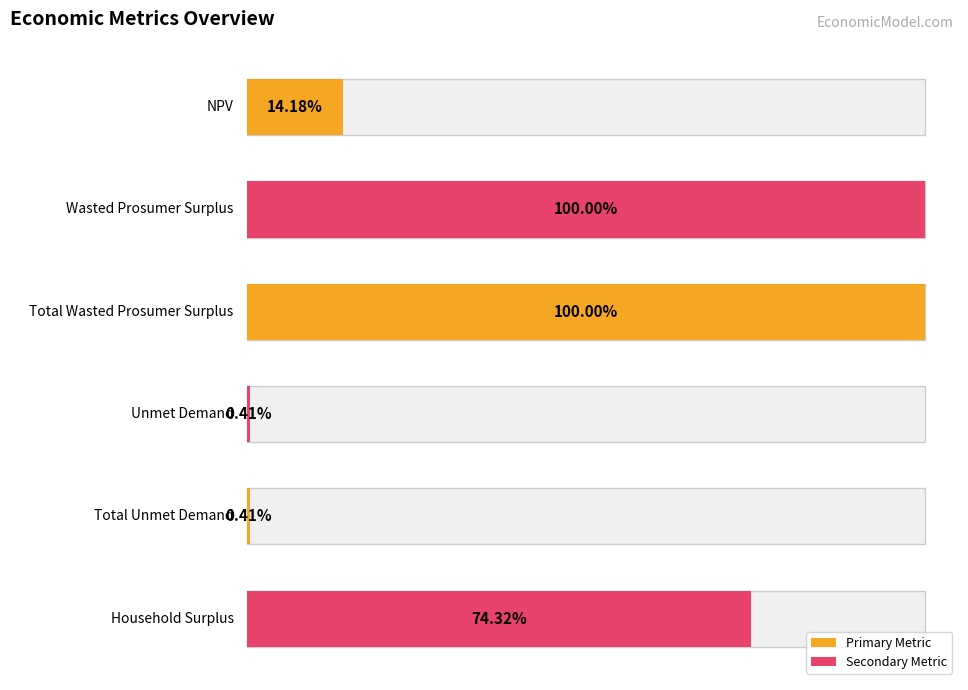

At which category does the chart reach its peak across all series?

Wasted Prosumer Surplus